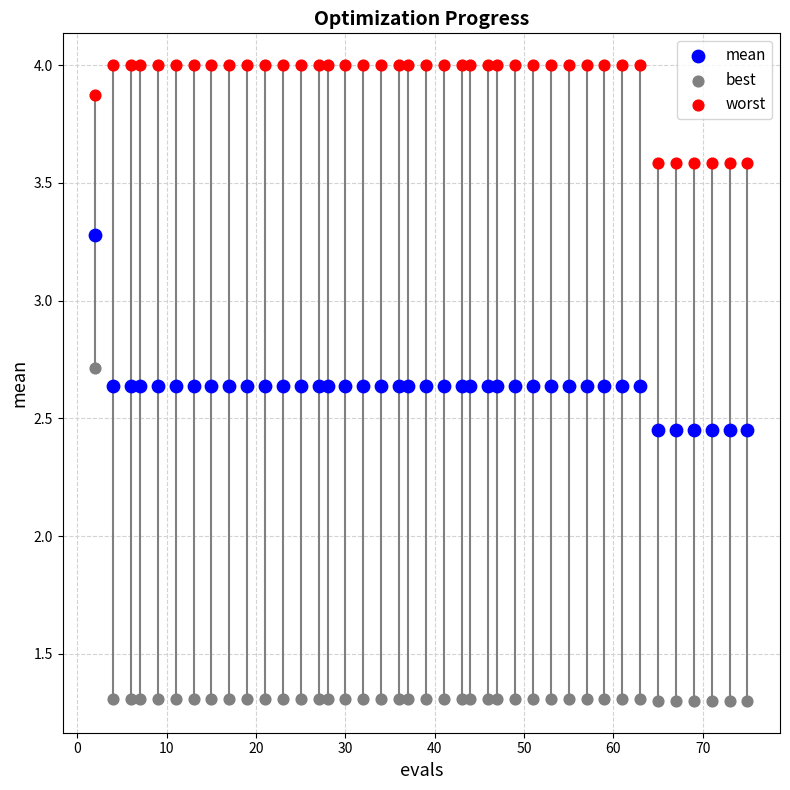

Which series has the largest Y range (max minus min)?

best